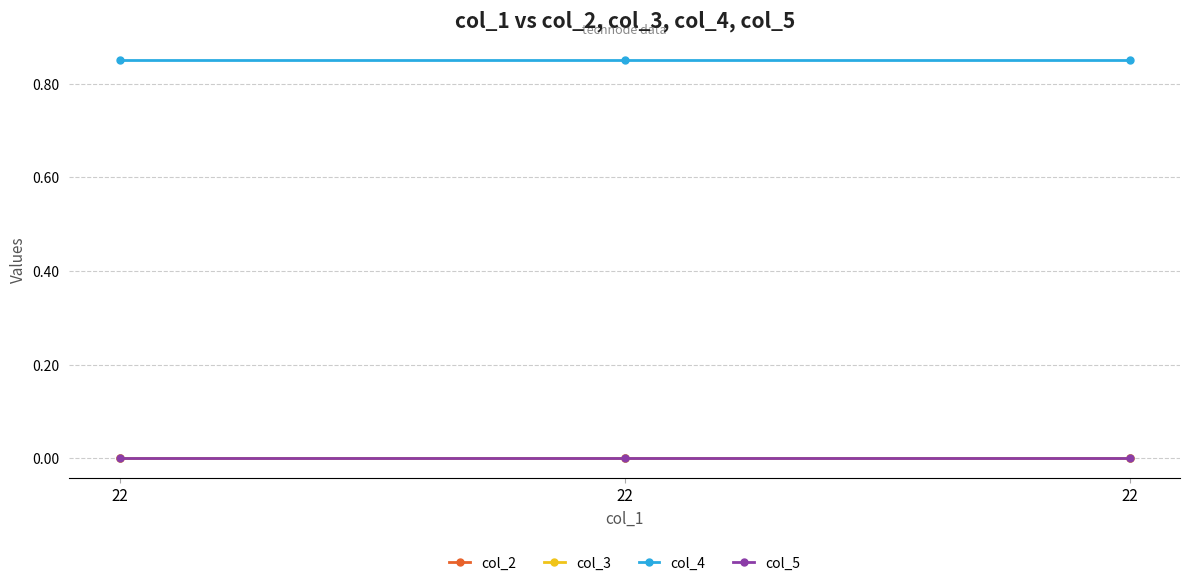

Does the chart have visible grid lines?

Yes